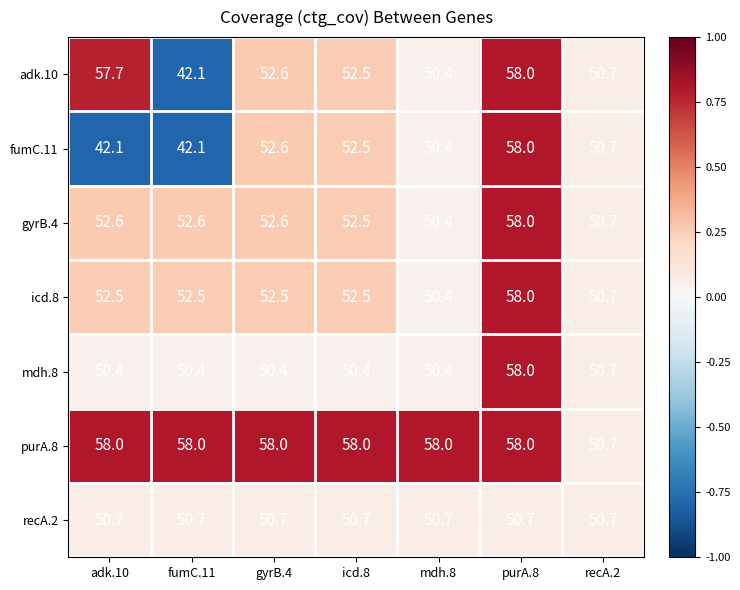

At which category is the sum across all series the highest?

purA.8